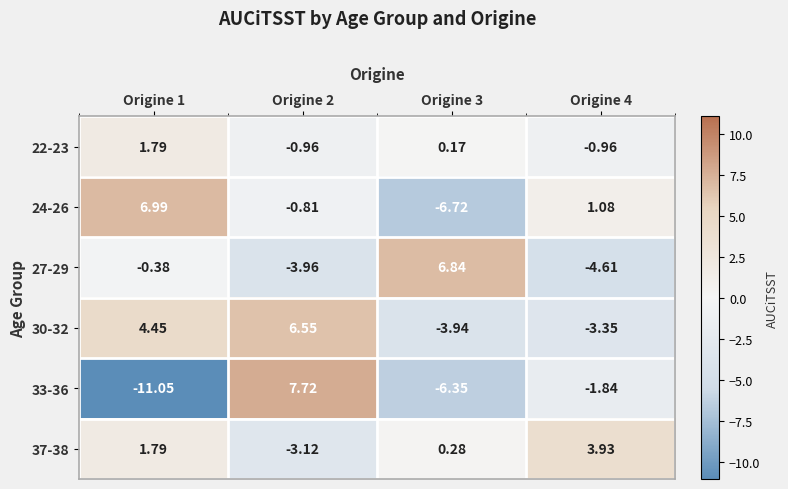

At Origine 4, list the series in order from largest to smallest.

37-38, 24-26, 22-23, 33-36, 30-32, 27-29